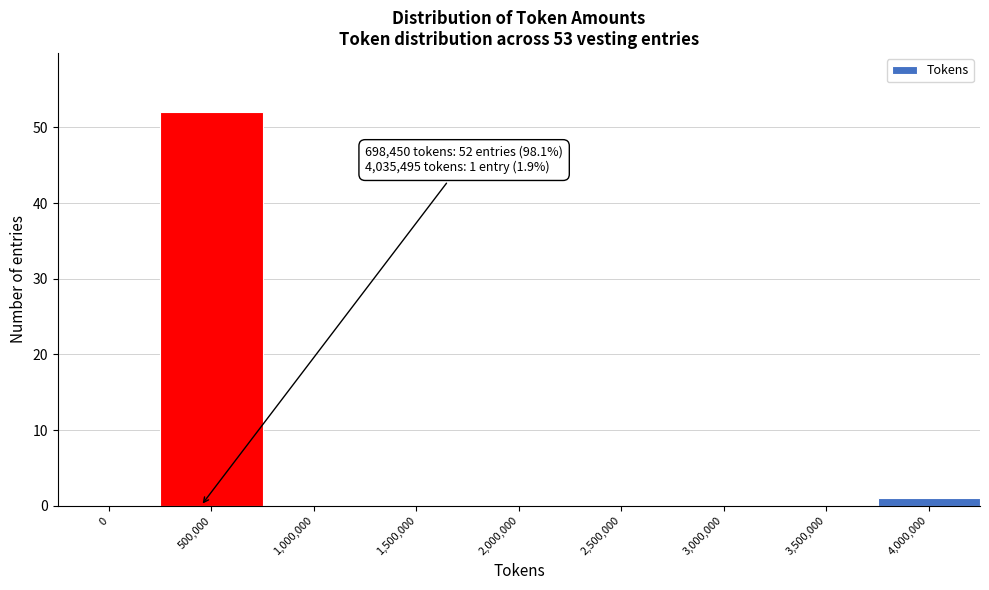

Reading left to right, extract all data points from this chart.

0=0	500,000=52	1,000,000=0	1,500,000=0	2,000,000=0	2,500,000=0	3,000,000=0	3,500,000=0	4,000,000=1